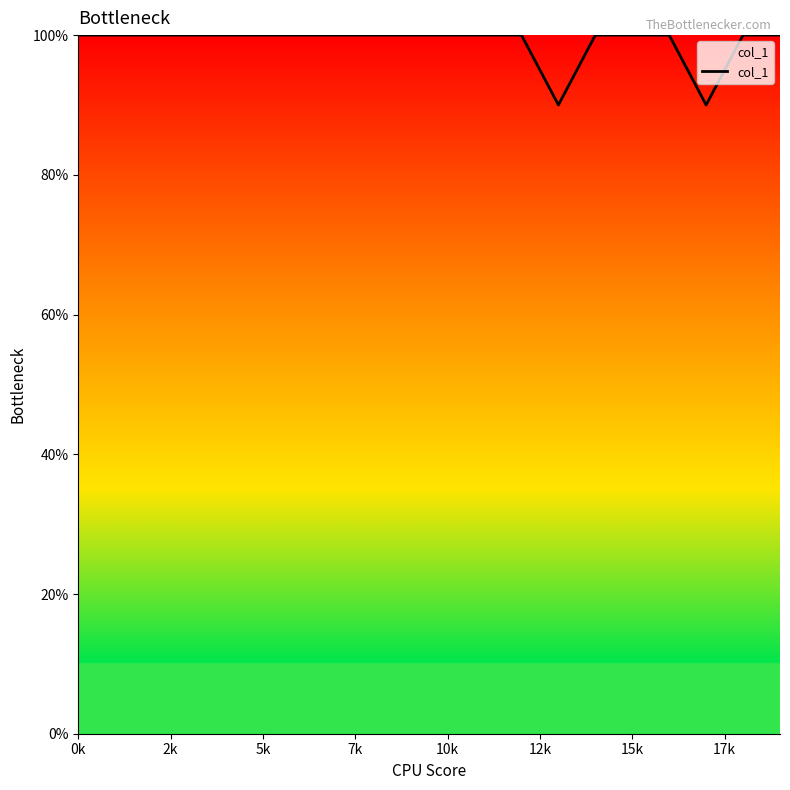

What is the difference between the maximum and minimum values?

10